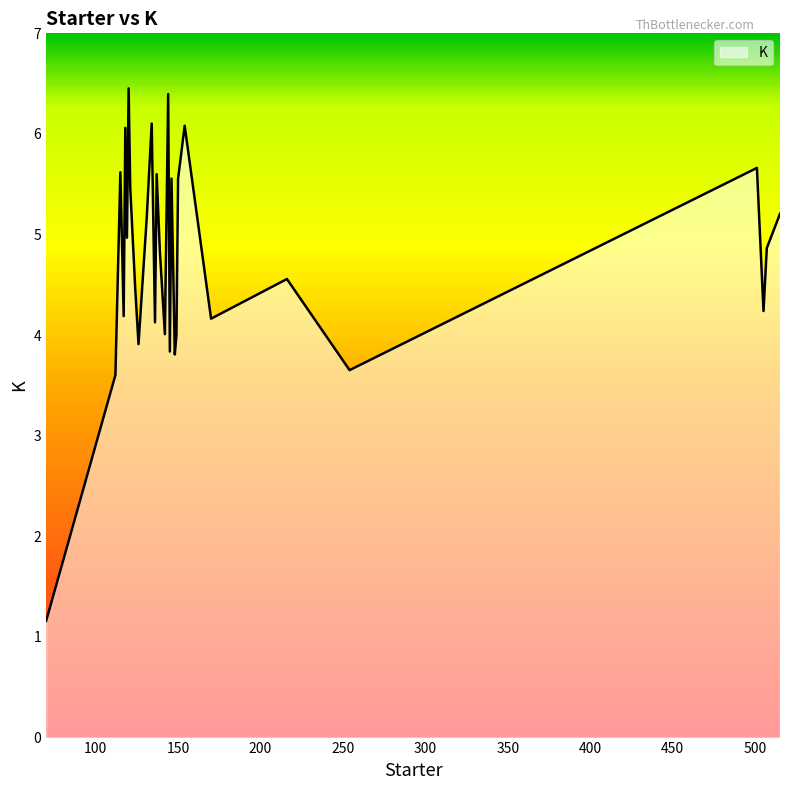

What is the smallest value displayed?

1.2